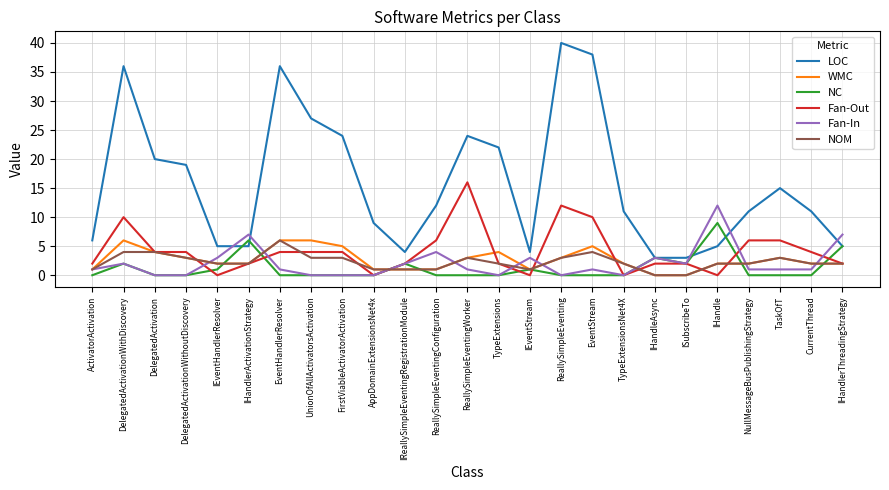

What is the sum of all Fan-Out values?

104